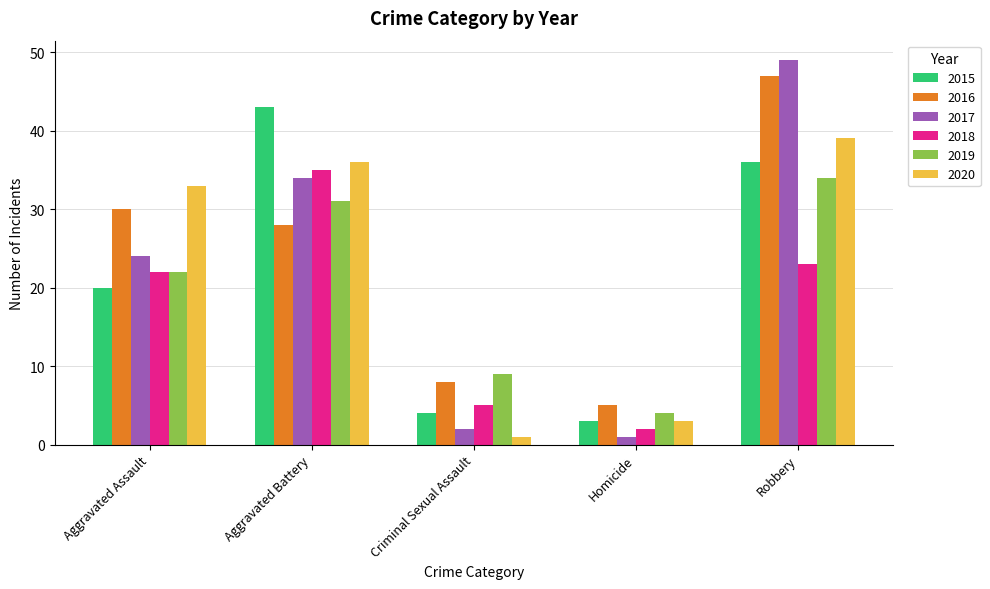

What is the label of the 3rd bar from the left?

Criminal Sexual Assault